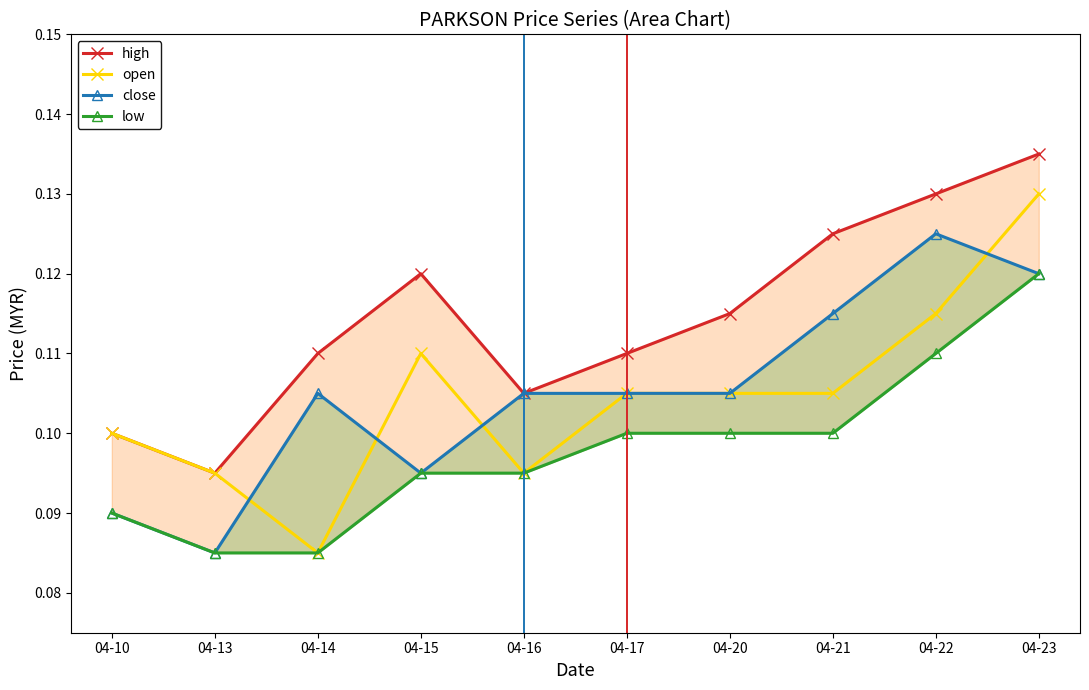

At which category does high reach its first local peak?

04-15